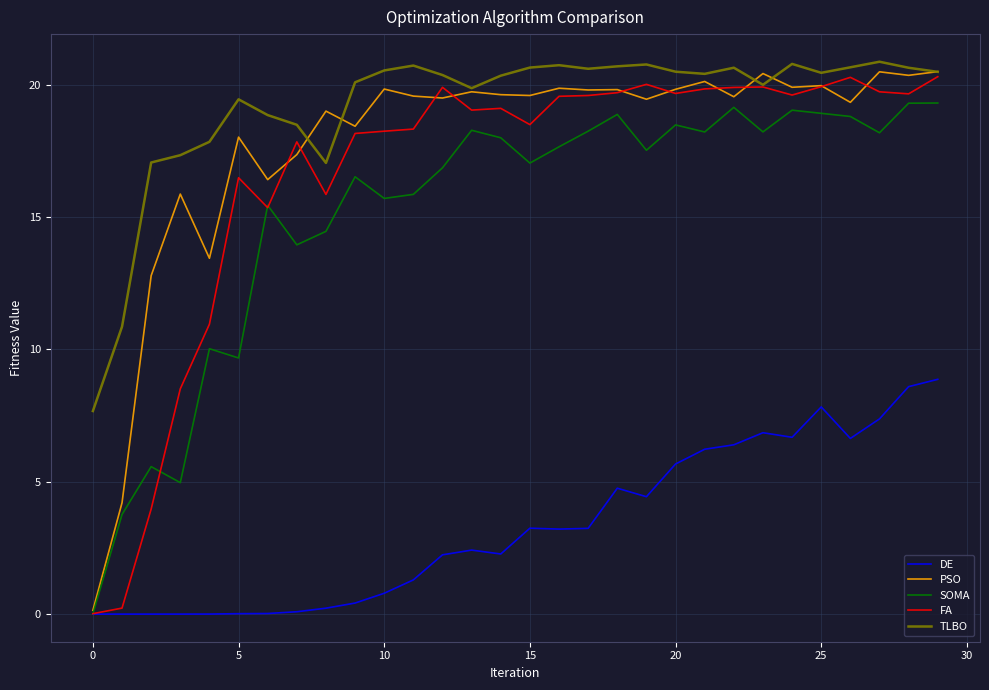

What is the average value of the SOMA series?

15.2